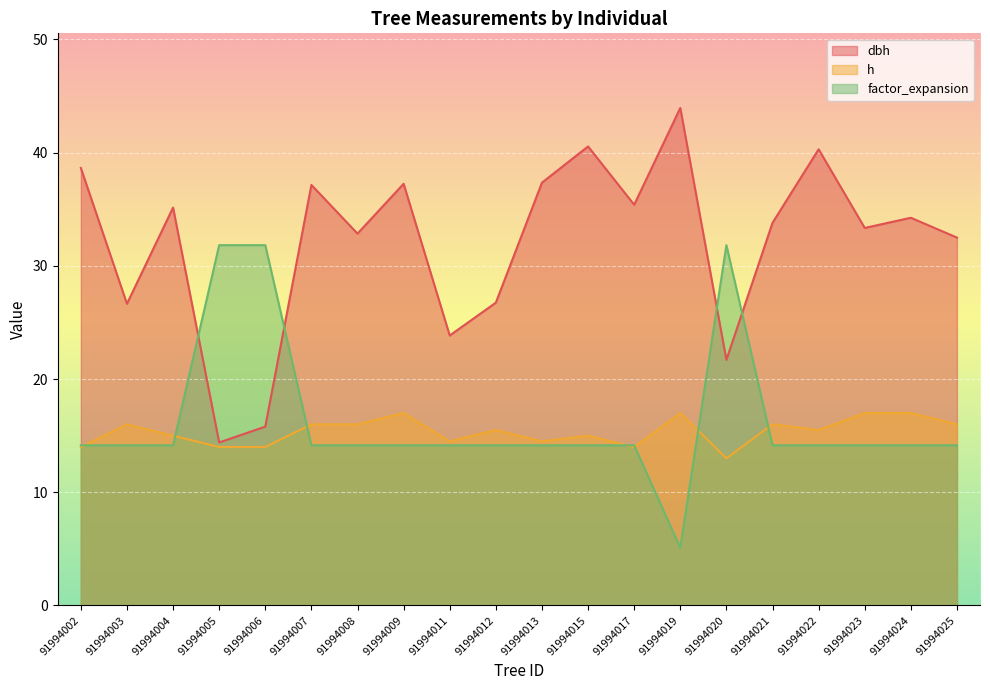

At which label does factor_expansion reach its peak?

91994005